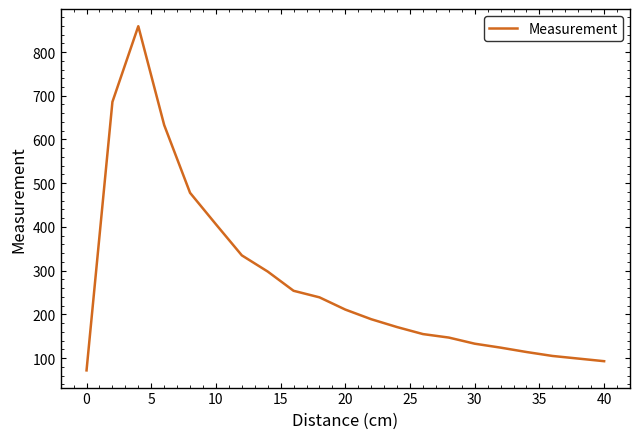

What is the difference between the maximum and minimum values?

787